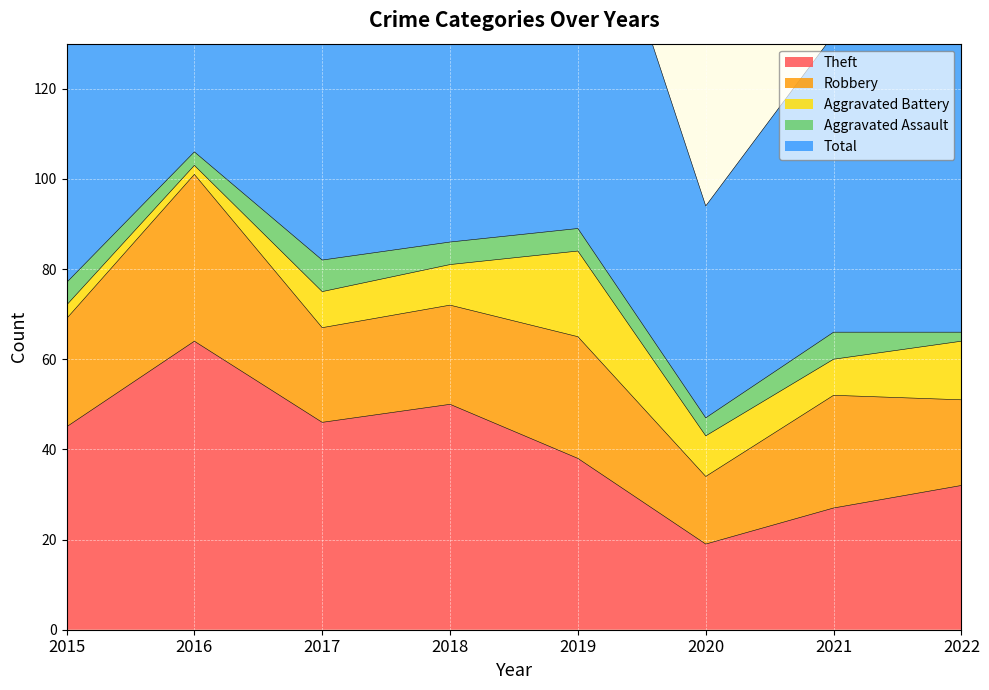

True or false: Total and Theft intersect in this chart.

False